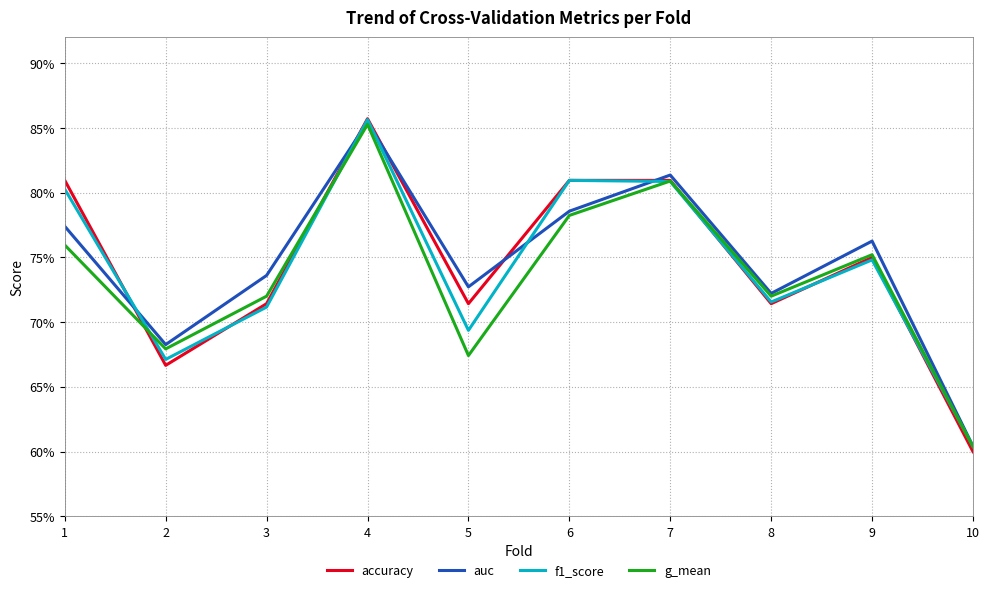

Rank the series by their maximum value, from lowest to highest.

g_mean, auc, f1_score, accuracy